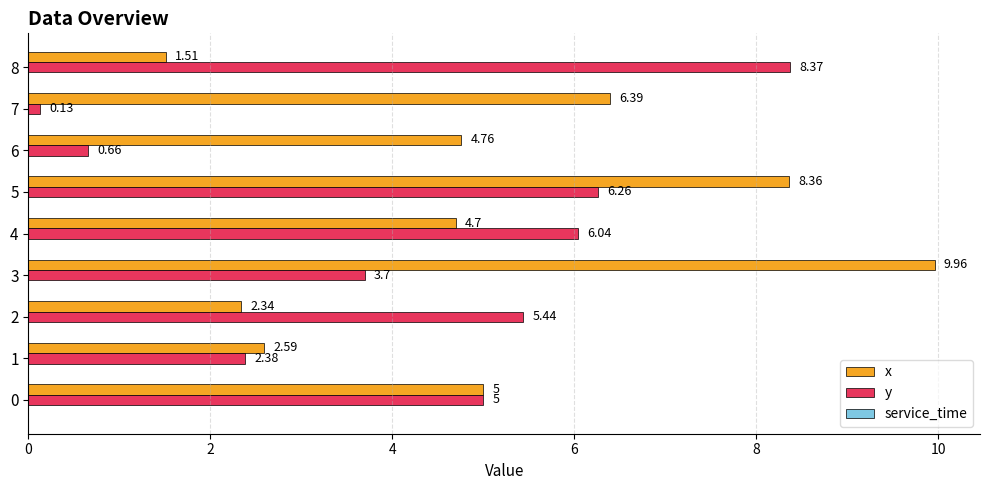

At how many categories does at least one series exceed 1?

9